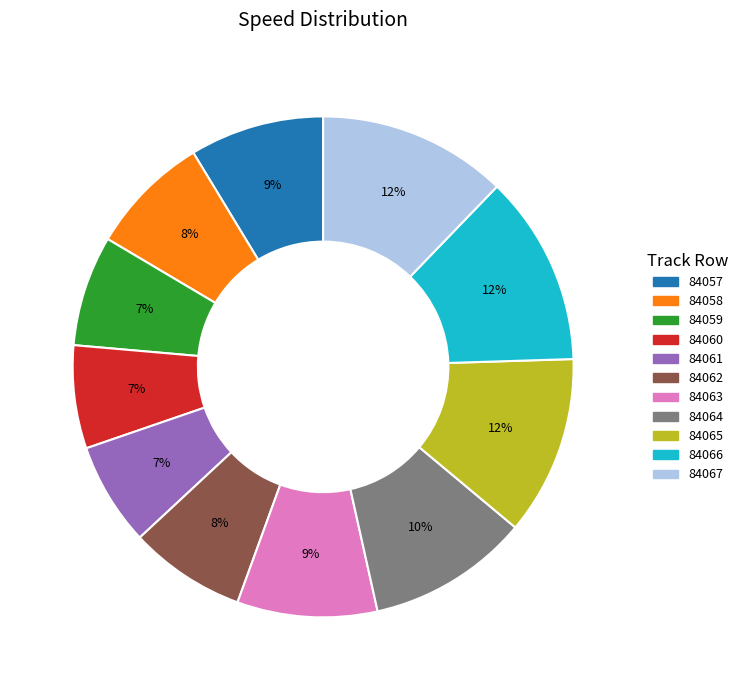

To the nearest percent, what is the combined percentage of 84063 and 84067?

21%